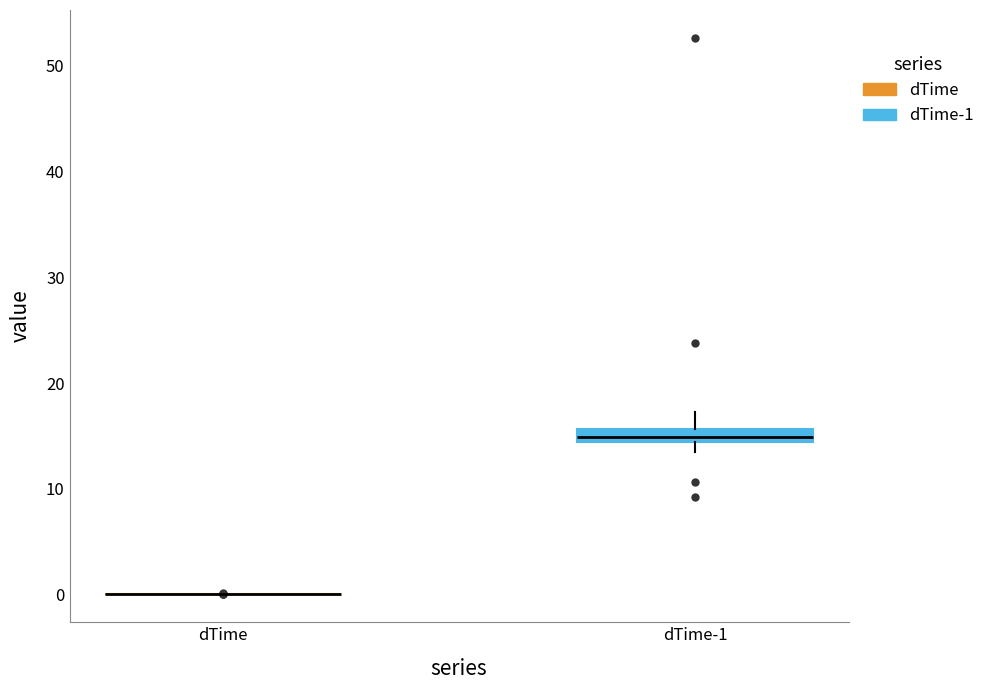

Where does the median line of the box for dTime-1 sit on the y-axis? The values are not printed on the chart, so give them approximately, as read against the axis.

15